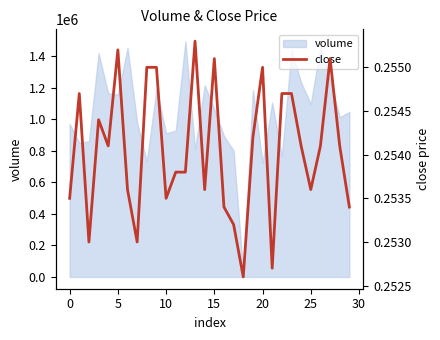

Reading left to right, transcribe all the data shown in this chart.

0.3	0.3	0.3	0.3	0.3	0.3	0.3	0.3	0.3	0.3	0.3	0.3	0.3	0.3	0.3	0.3	0.3	0.3	0.3	0.3	0.3	0.3	0.3	0.3	0.3	0.3	0.3	0.3	0.3	0.3